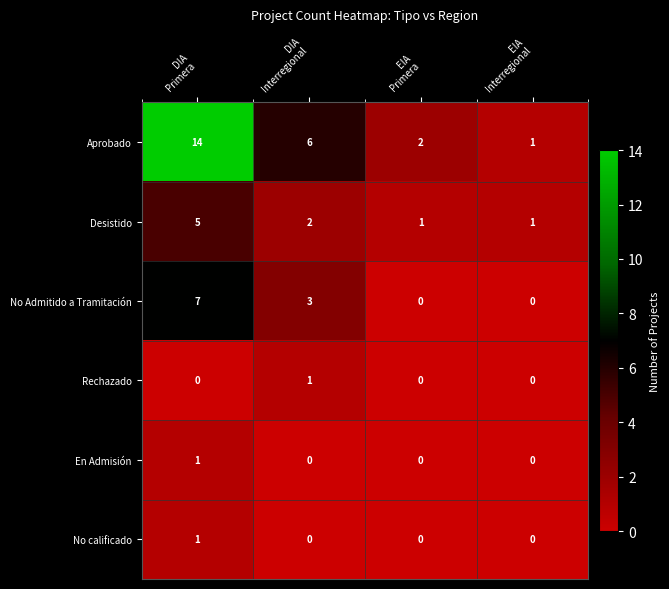

What is the average value of the Aprobado series?

6